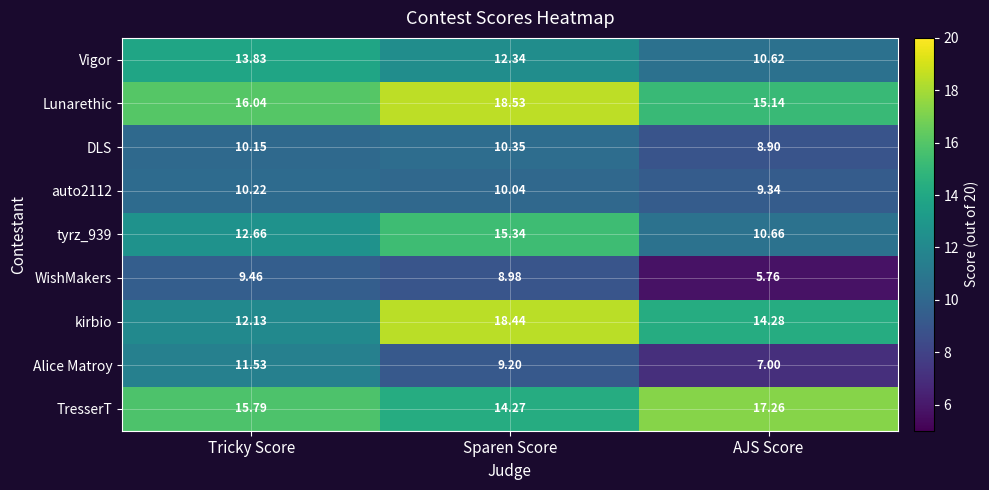

Which series has the widest spread of values?

kirbio